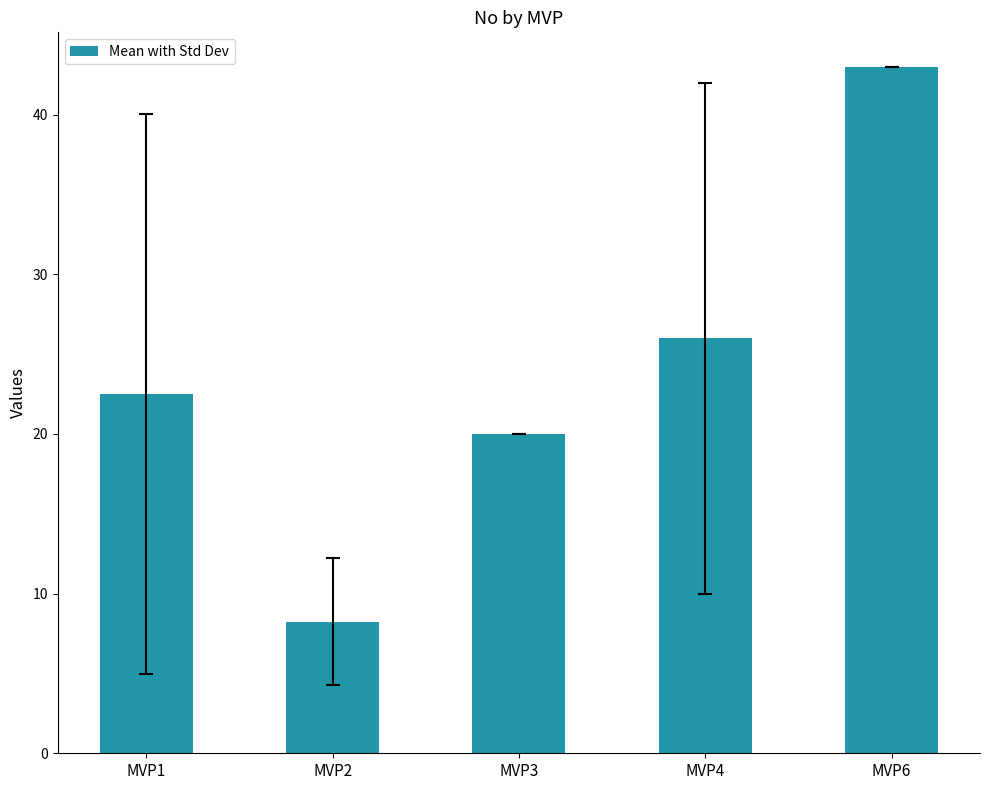

What is the value of the 4th bar from the left?

26.0